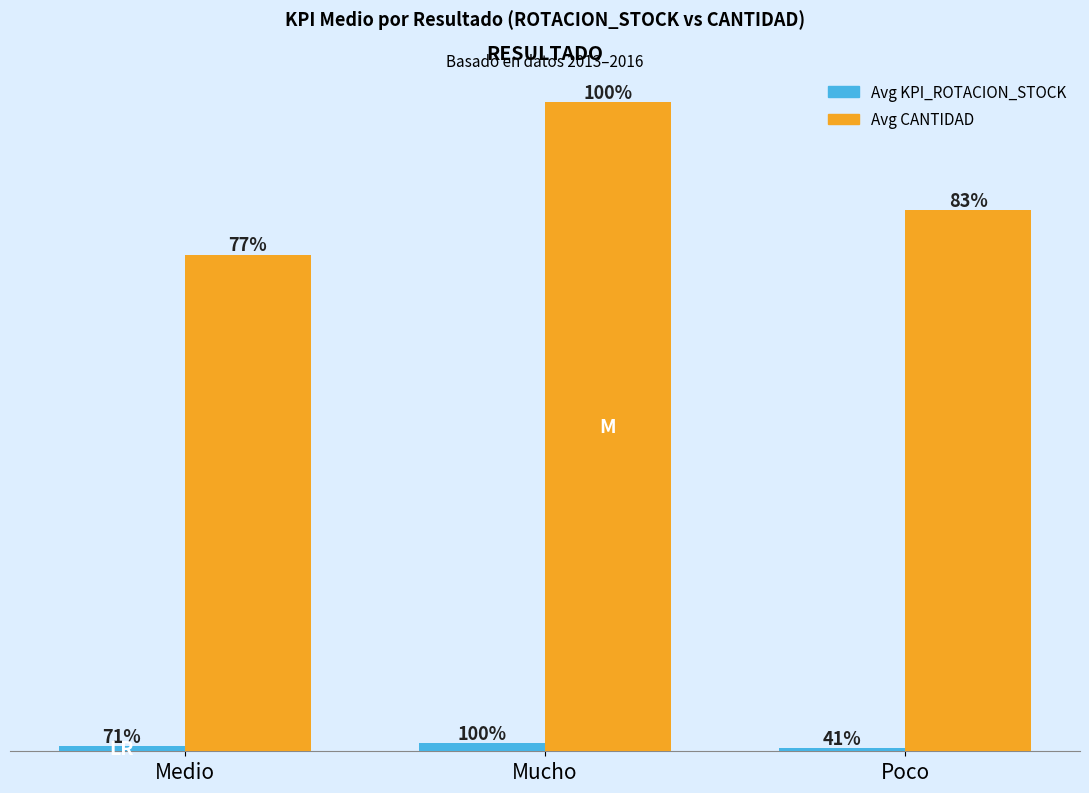

Reading left to right, transcribe all the data shown in this chart.

Avg KPI_ROTACION_STOCK: 1.8	2.5	1.0
Avg CANTIDAD: 157.5	205.8	171.7